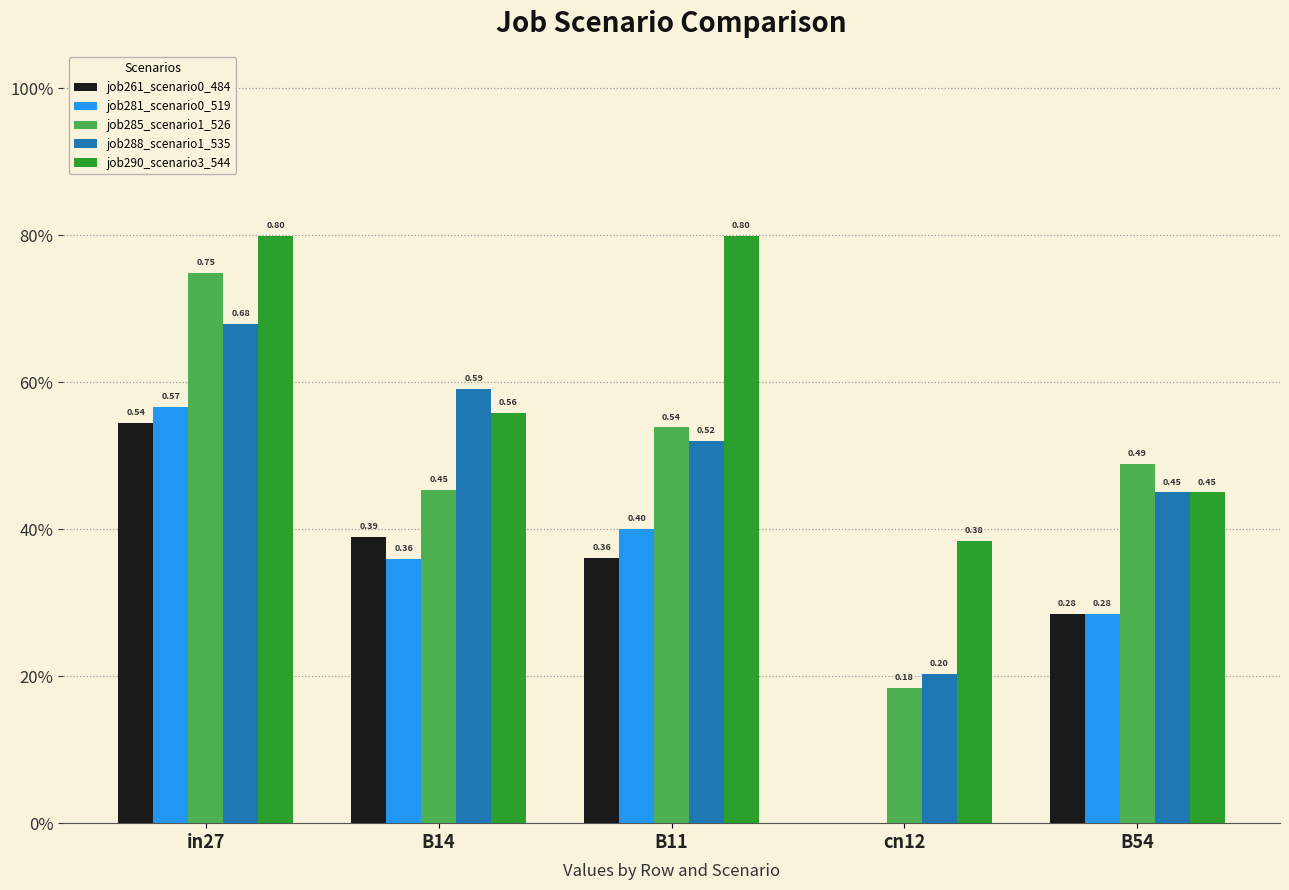

What position from the right is B14?

4